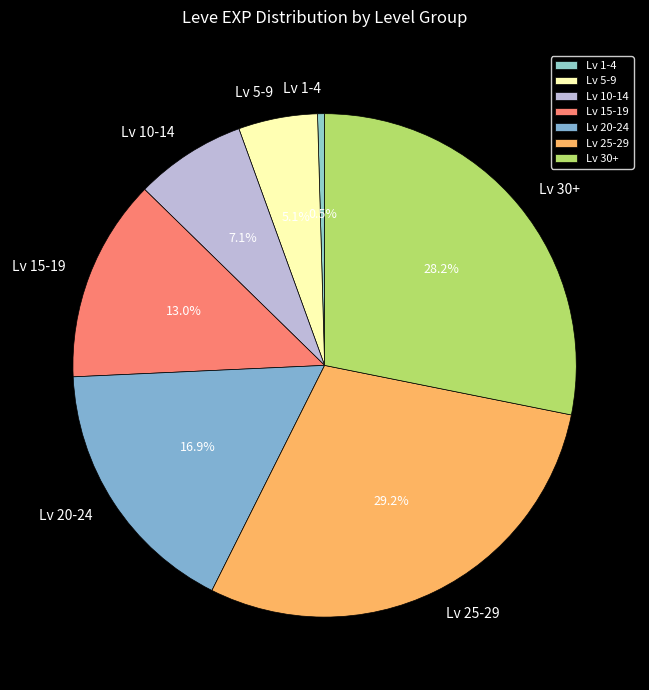

Combined, what portion of the pie is Lv 25-29 and Lv 5-9?

34.3%